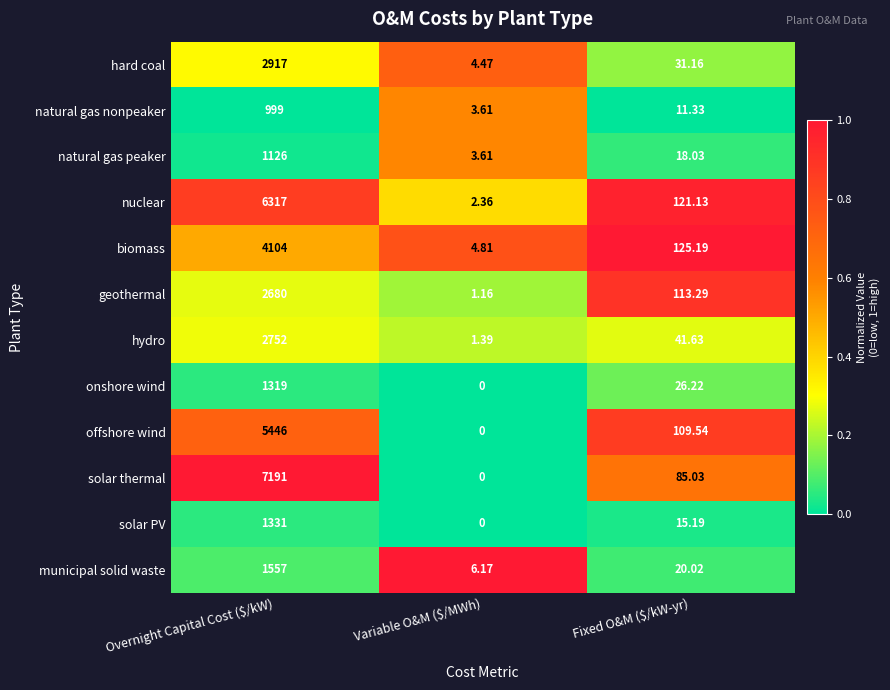

How many series are shown in this chart?

12